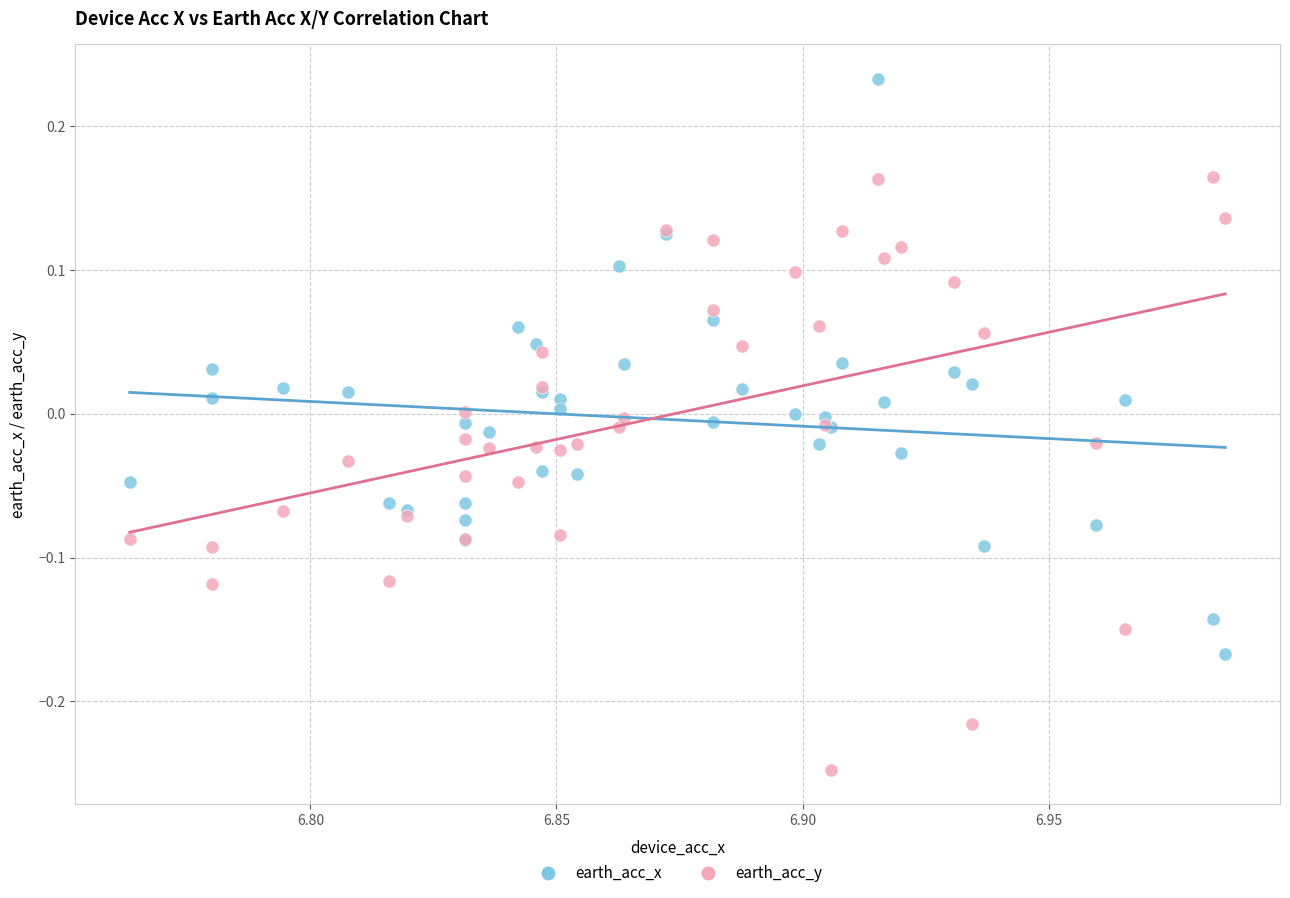

Which series reaches the minimum Y coordinate?

earth_acc_y